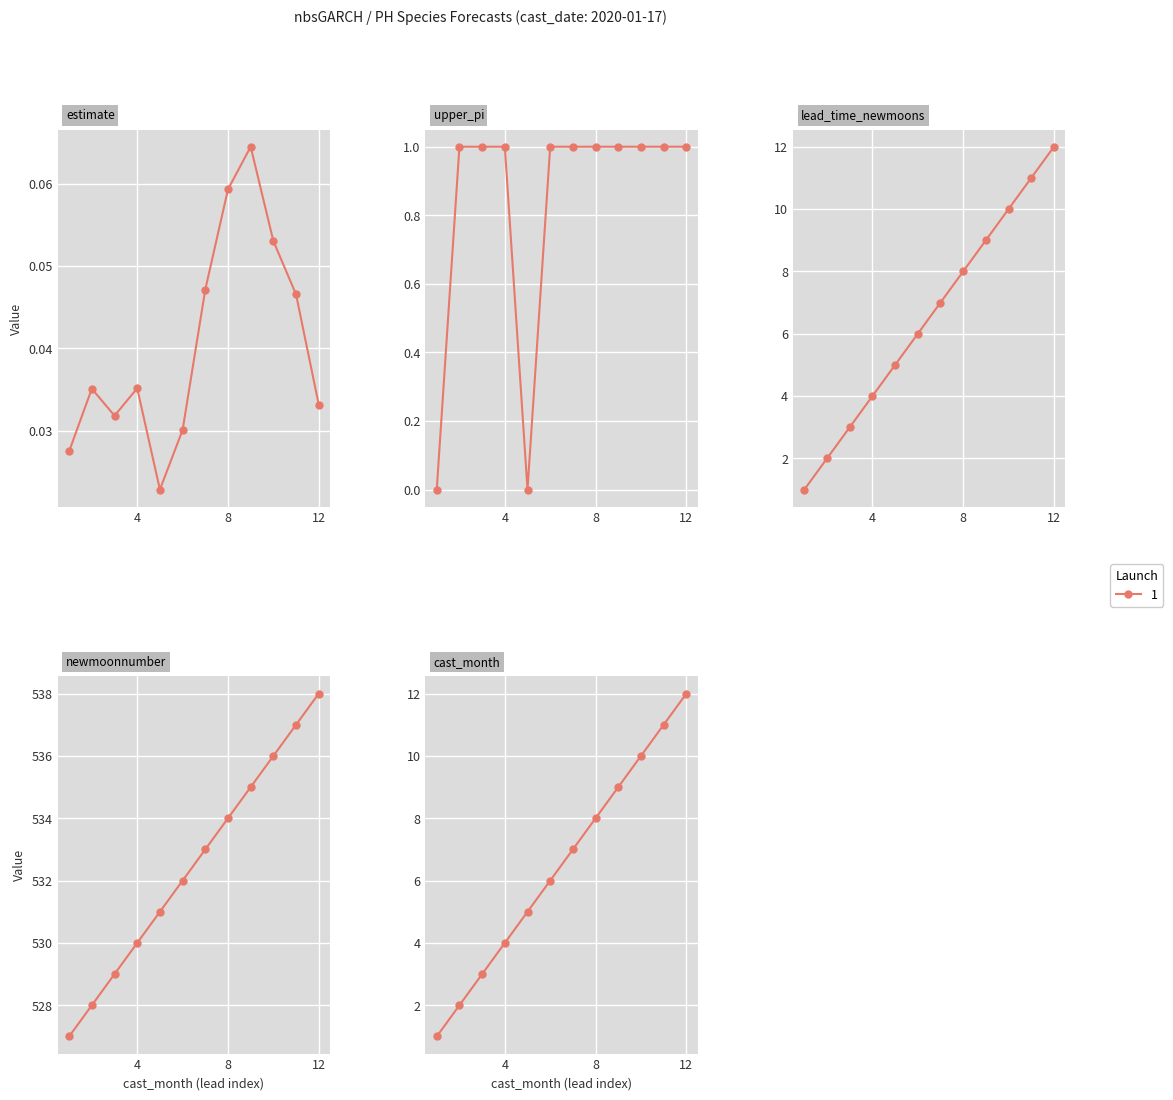

Which label corresponds to the largest value in the chart?

12